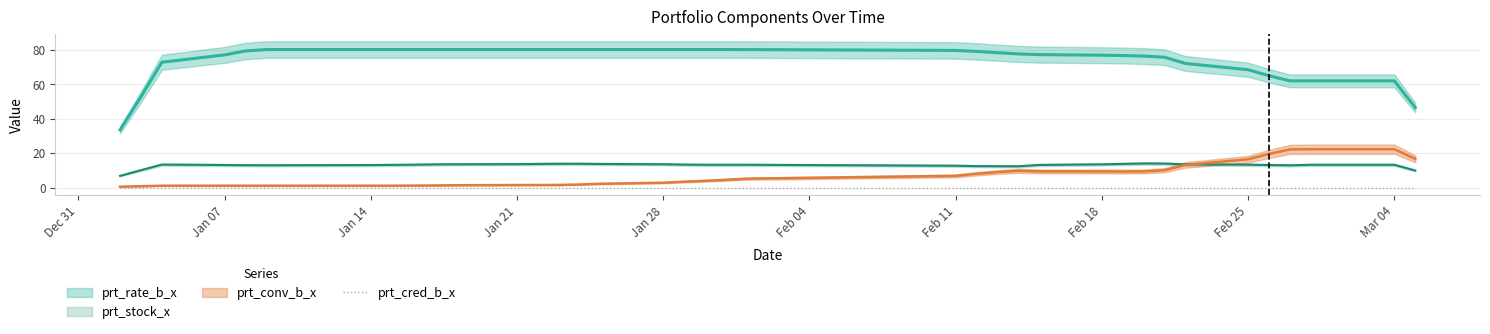

How many interior local peaks does the prt_rate_b_x series have?

1